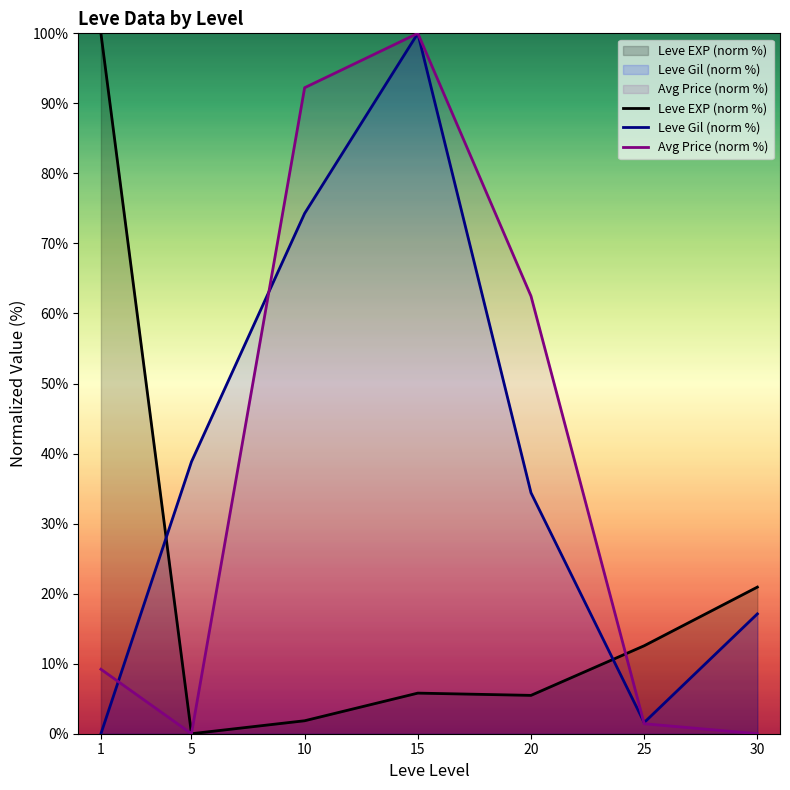

What are all the series names shown in the legend?

Leve EXP (norm %), Leve Gil (norm %), Avg Price (norm %)